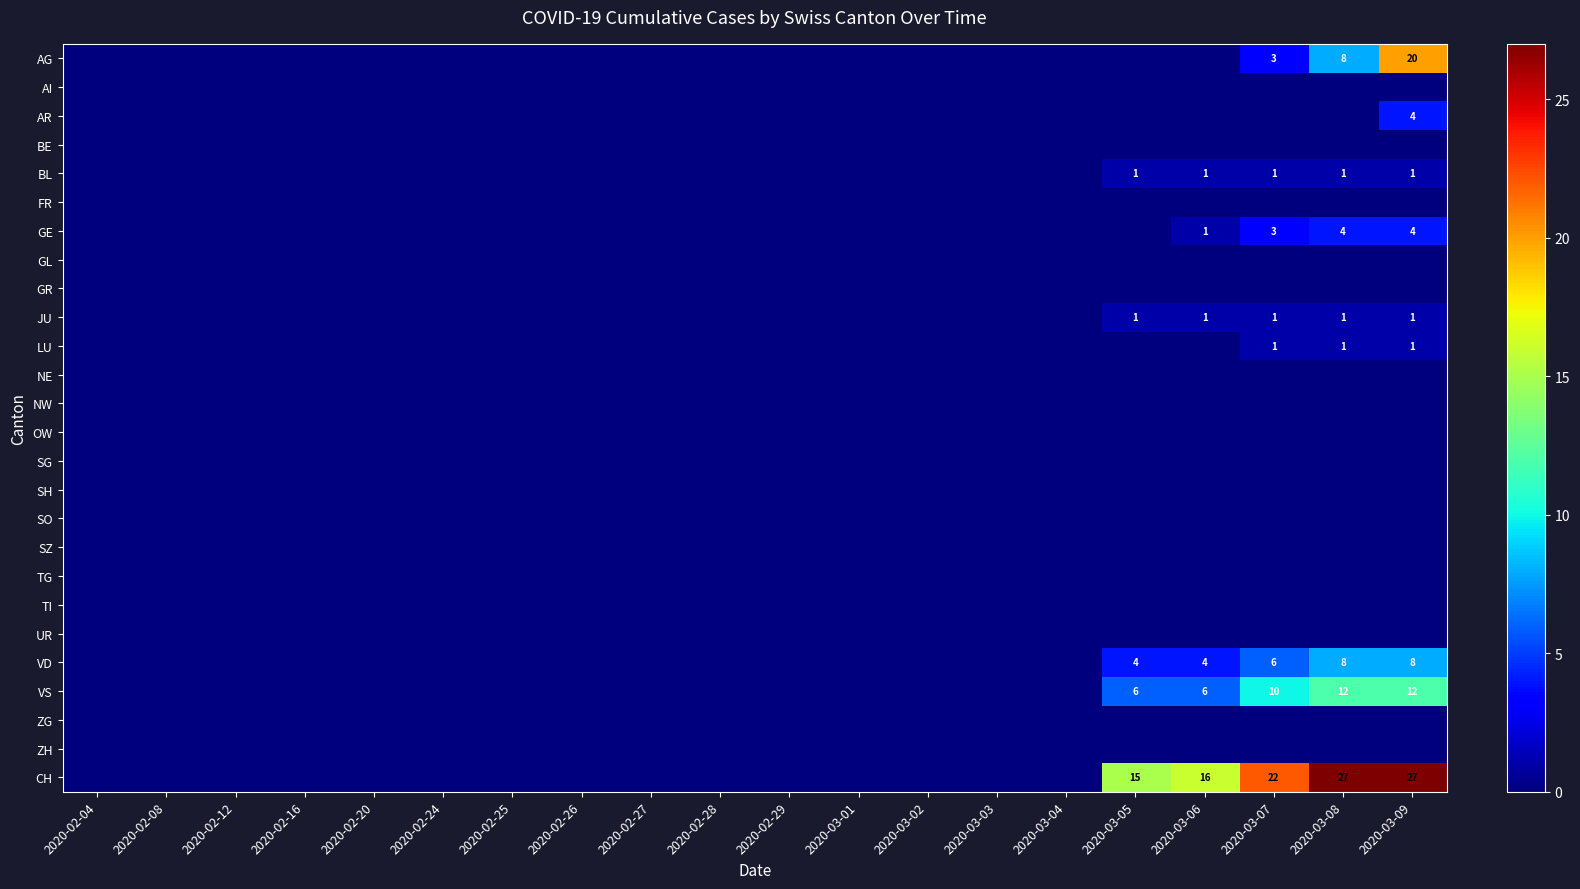

At which label does TI reach its minimum?

2020-02-04